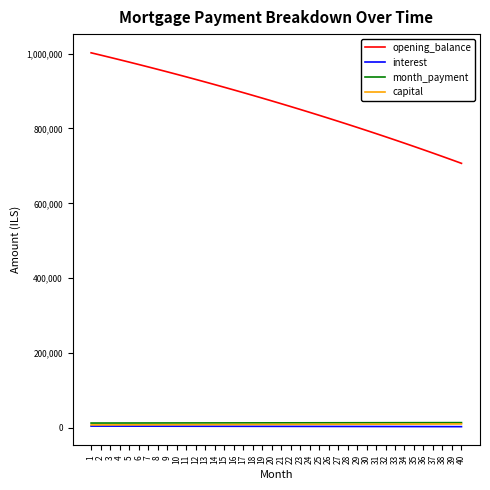

Which series has the widest spread of values?

opening_balance